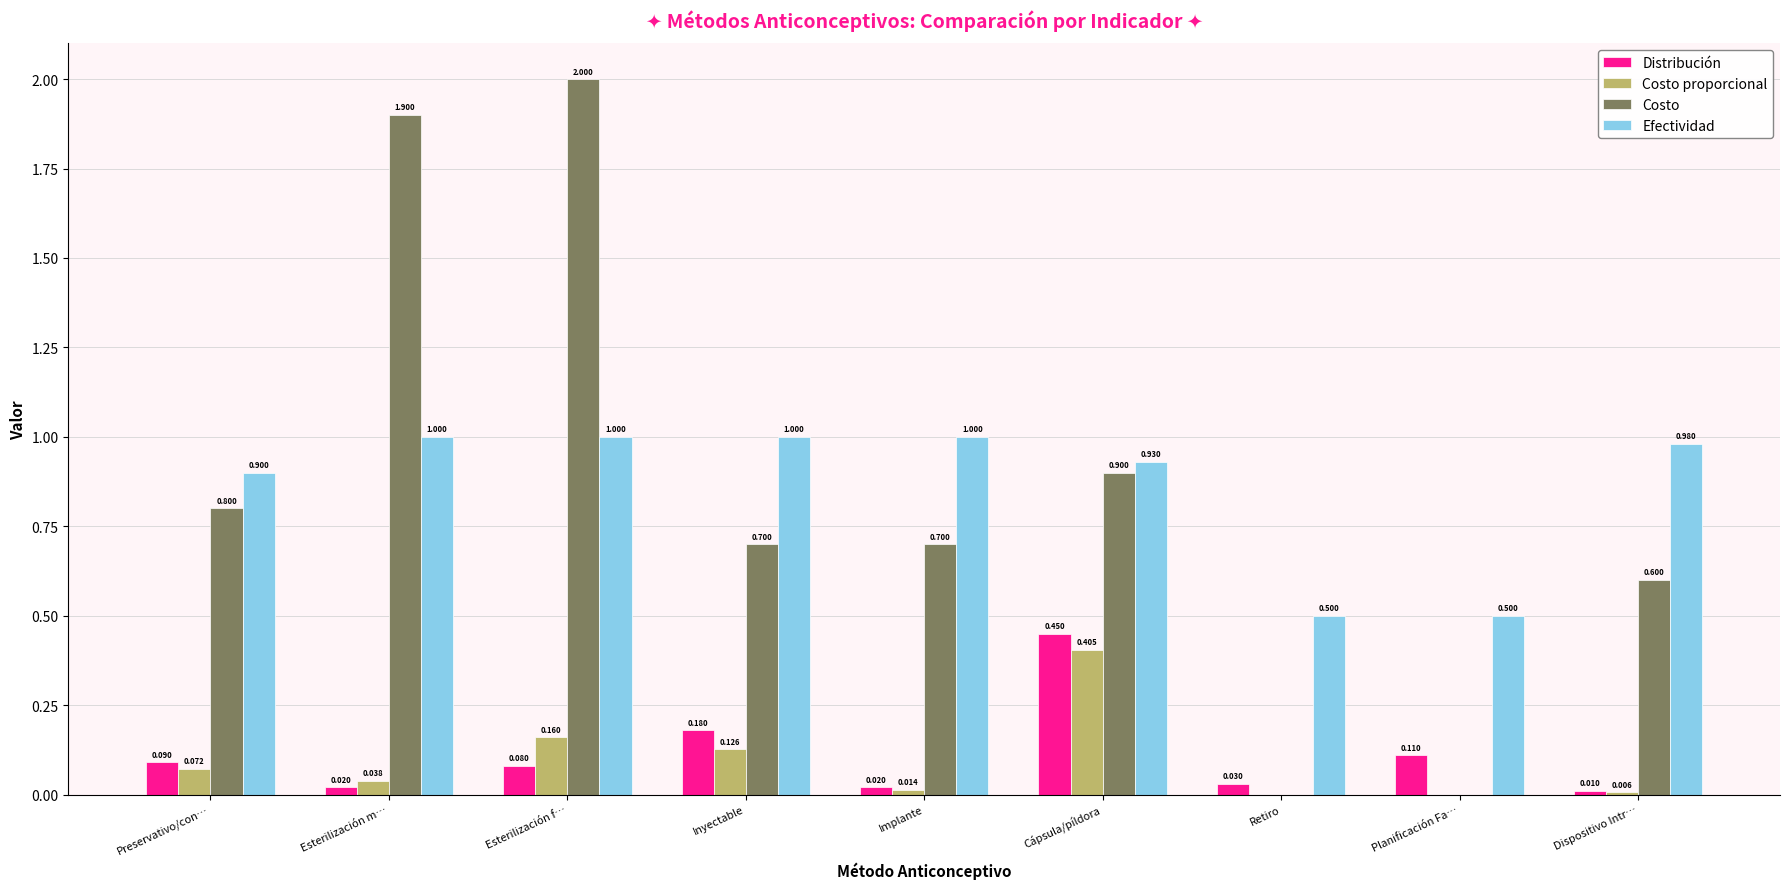

Is the value of Costo proporcional at Esterilización m… greater than the value of Distribución at Esterilización f…?

No